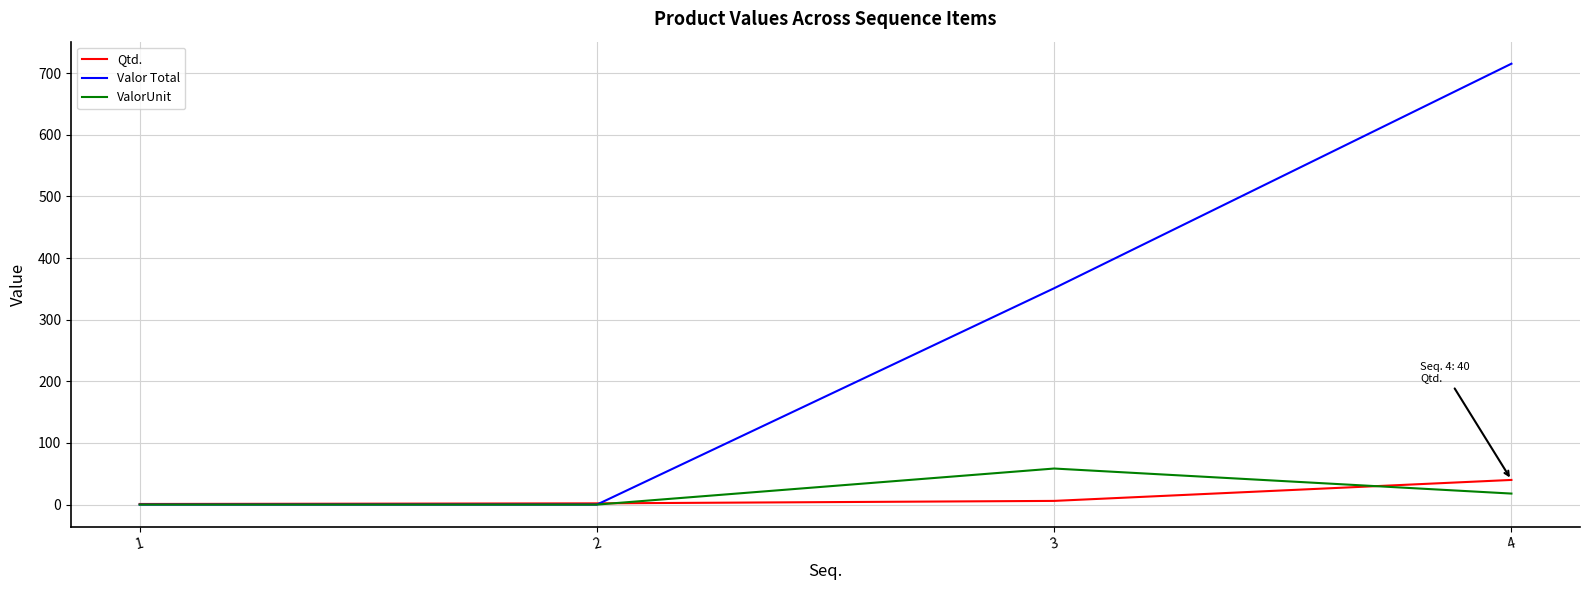

What is the highest value of the Qtd. series?

40.0